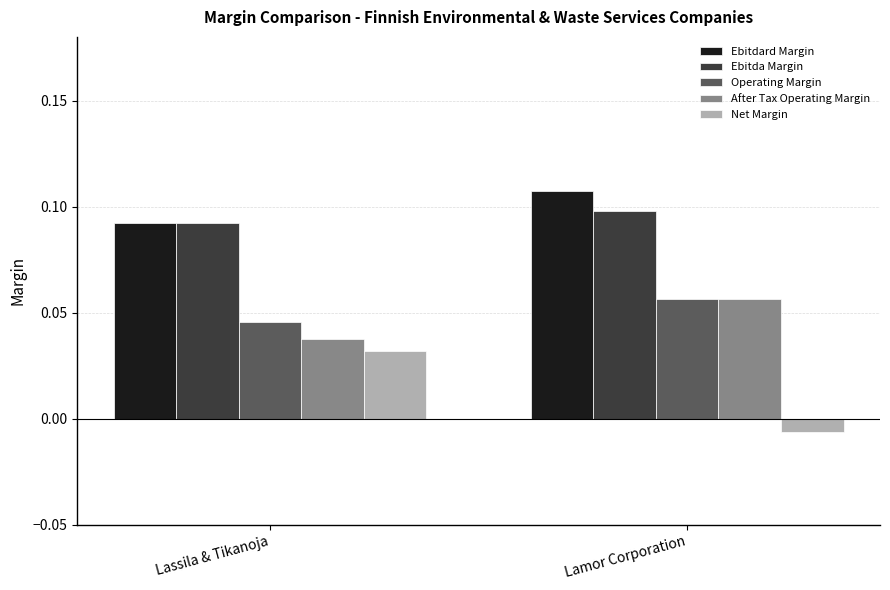

What are all the series names shown in the legend?

Ebitdard Margin, Ebitda Margin, Operating Margin, After Tax Operating Margin, Net Margin